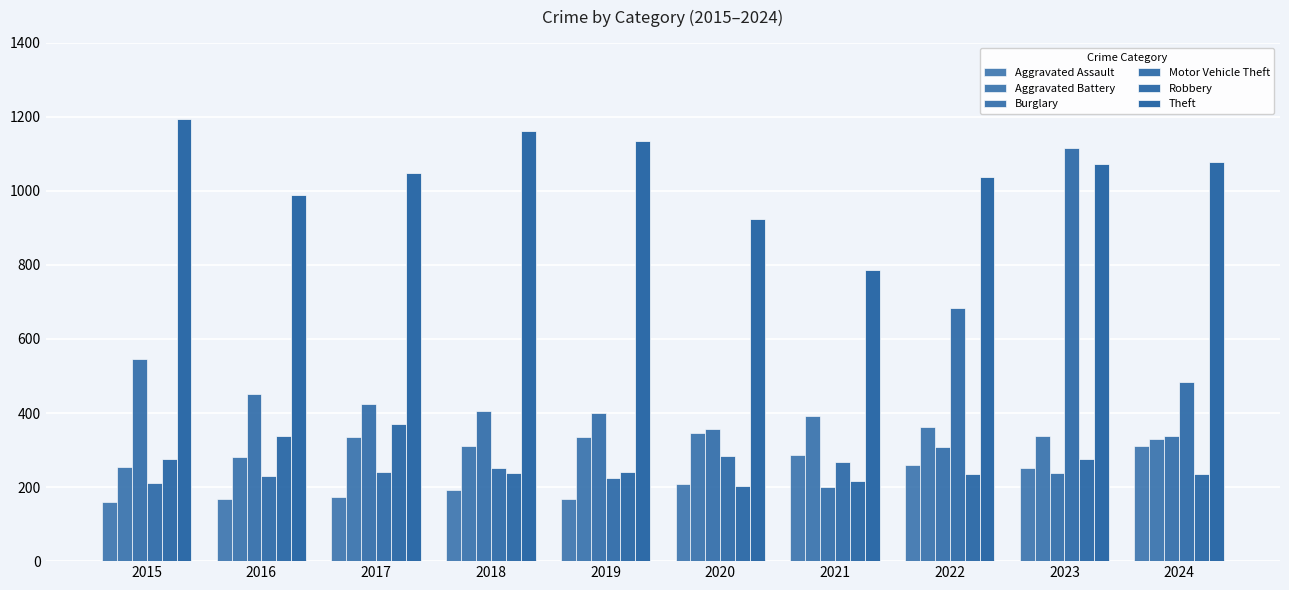

Which has a higher value, 2023 or 2024?

2024